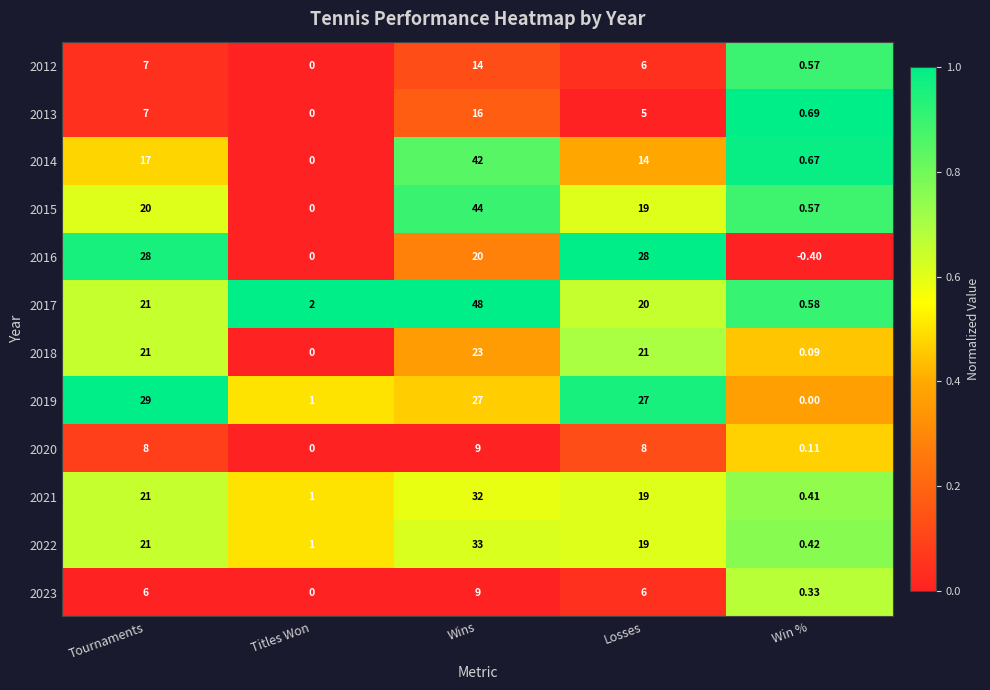

List the labels in order of 2017 value, largest first.

Wins, Tournaments, Losses, Titles Won, Win %